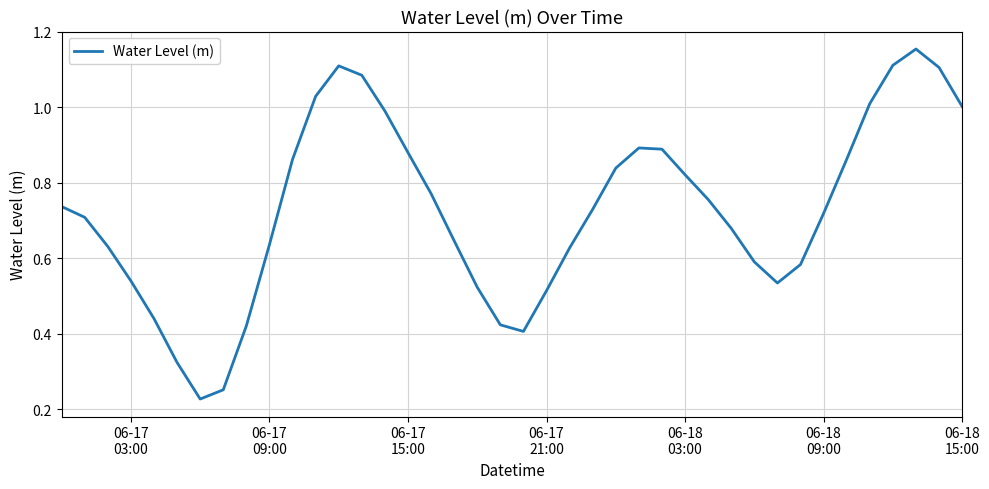

What is the difference between the second highest and minimum values?

0.9